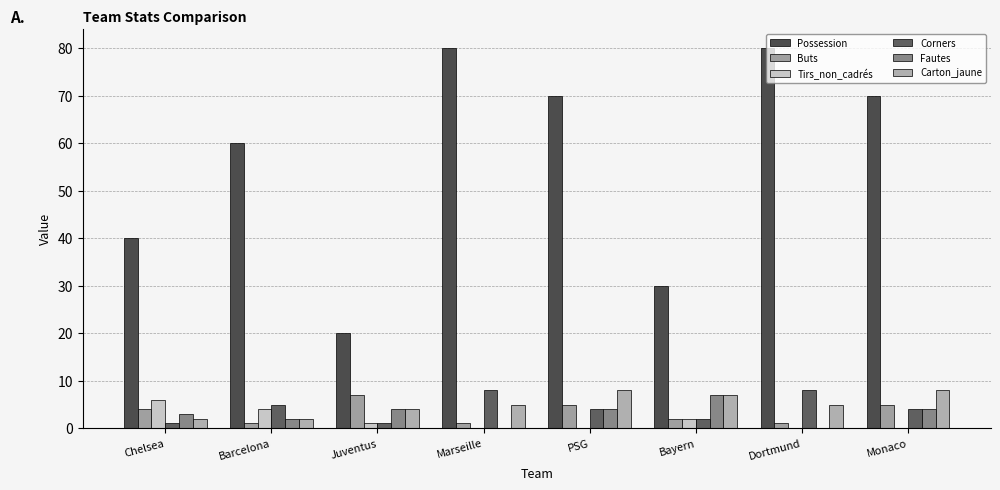

What is the difference between the Carton_jaune values at Bayern and Juventus?

3